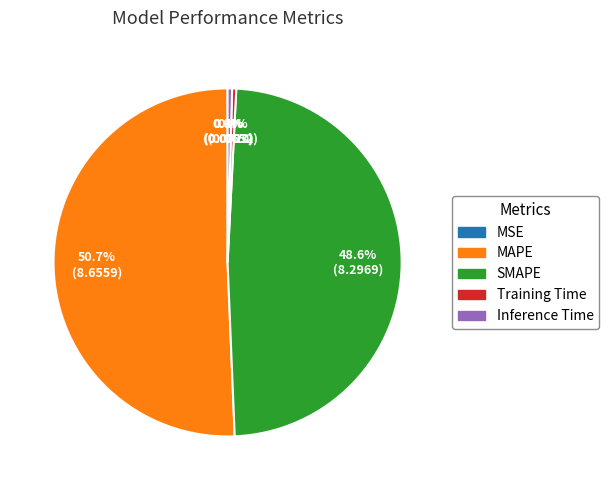

Does Inference Time represent more than half of the total?

No